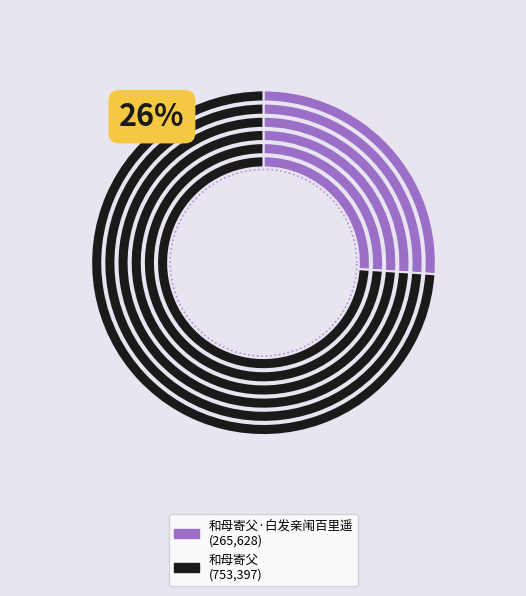

The 和母寄父 slice represents 61% of the pie. True or false?

False